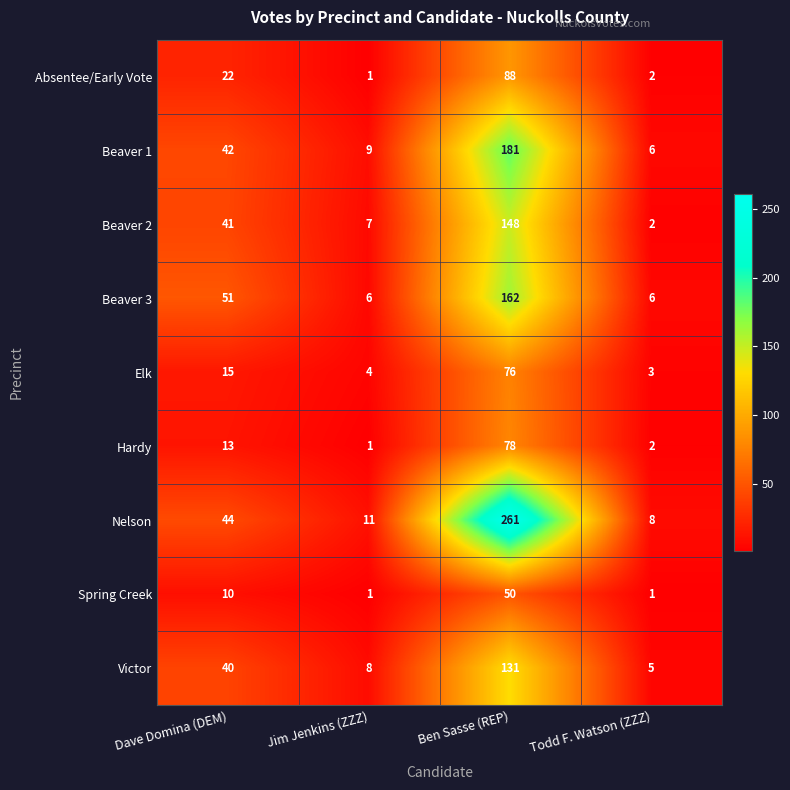

Between Jim Jenkins (ZZZ) and Todd F. Watson (ZZZ), which series saw the biggest shift?

Beaver 2